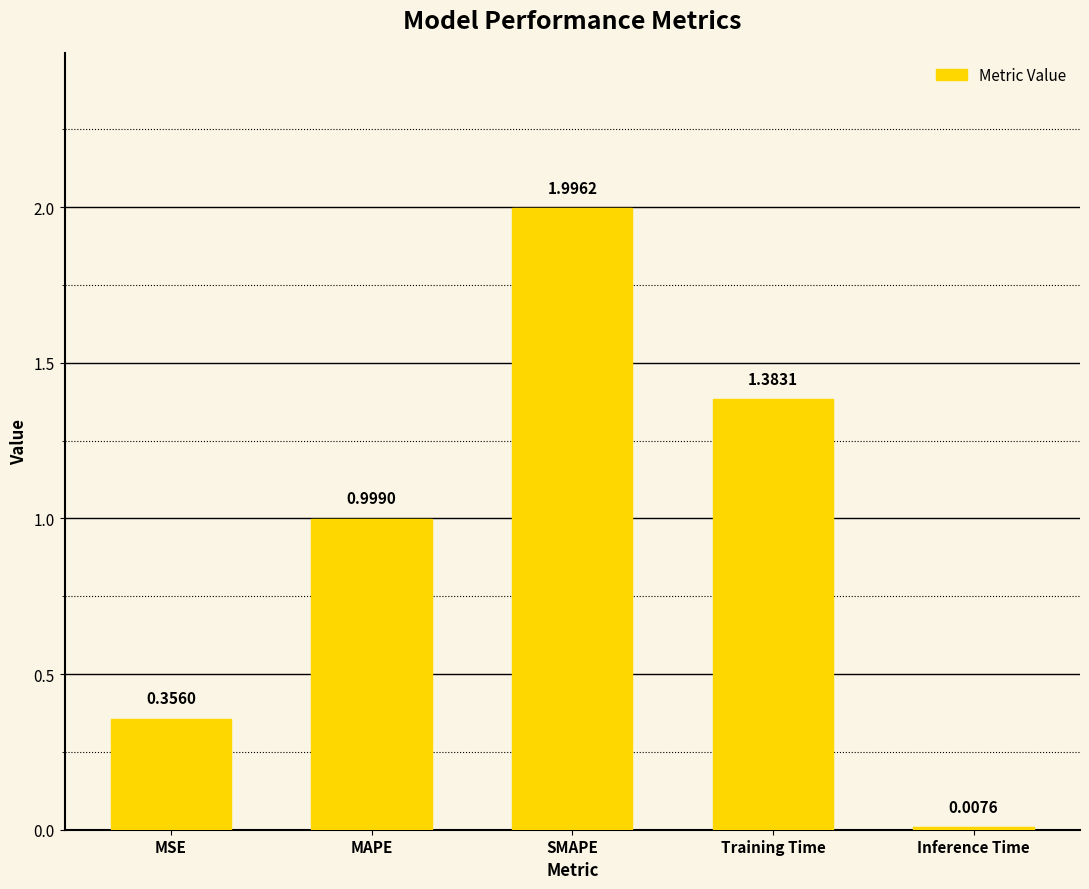

What position from the left is Training Time?

4